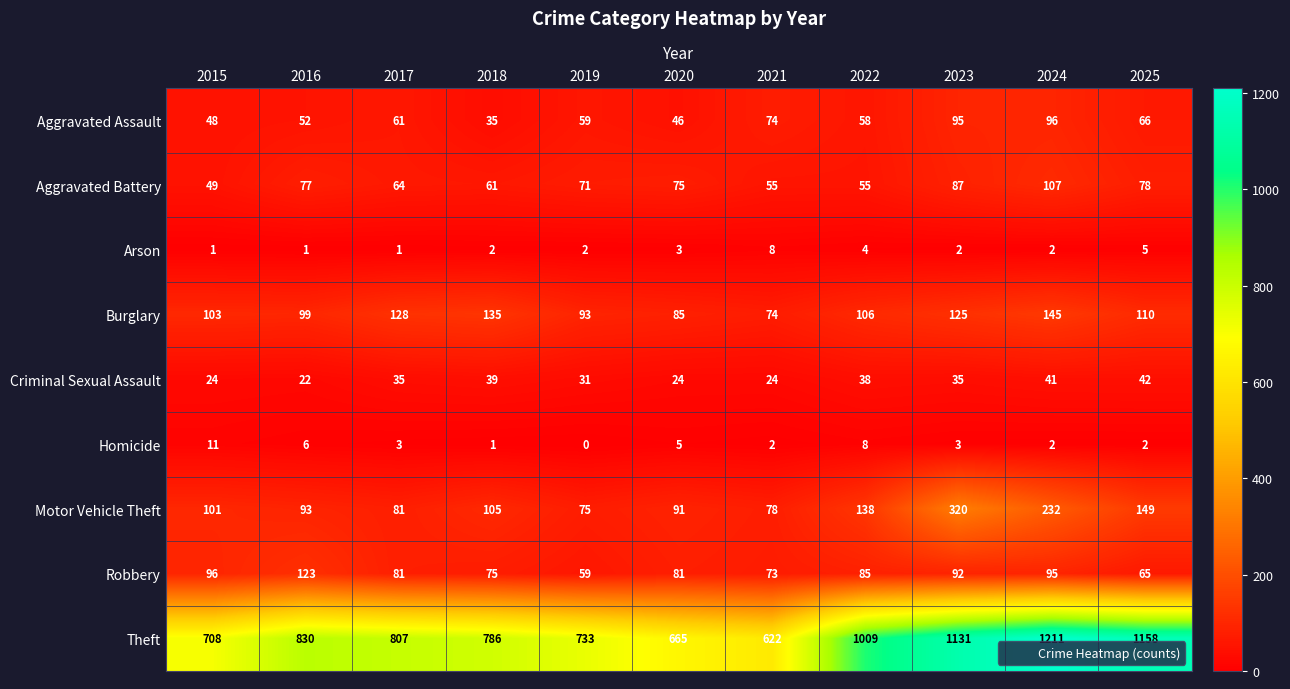

The value of Motor Vehicle Theft at 2024 is 328. True or false?

False